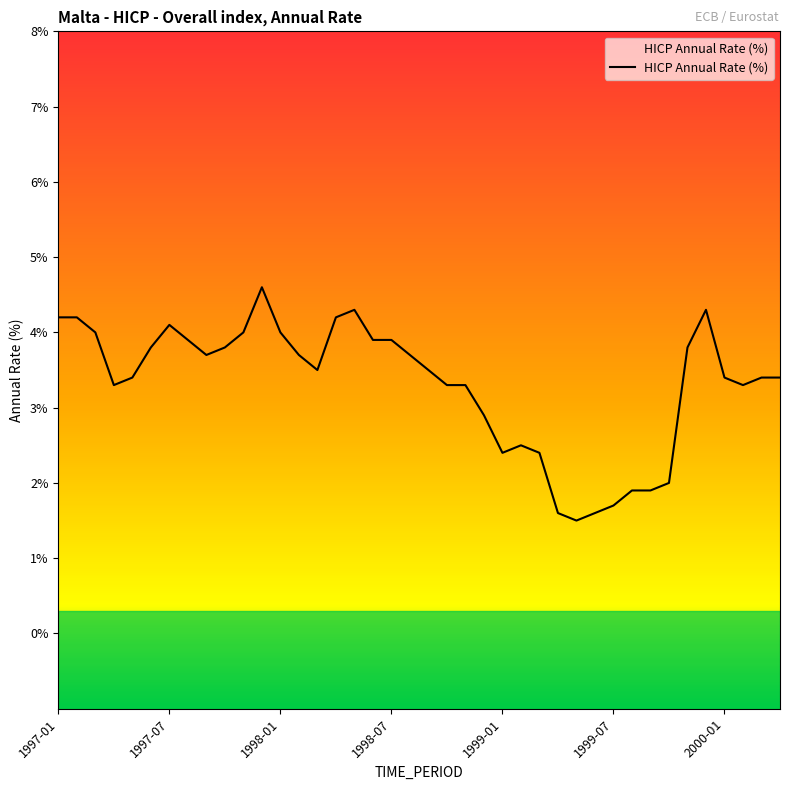

What is the maximum value shown in the chart?

4.6